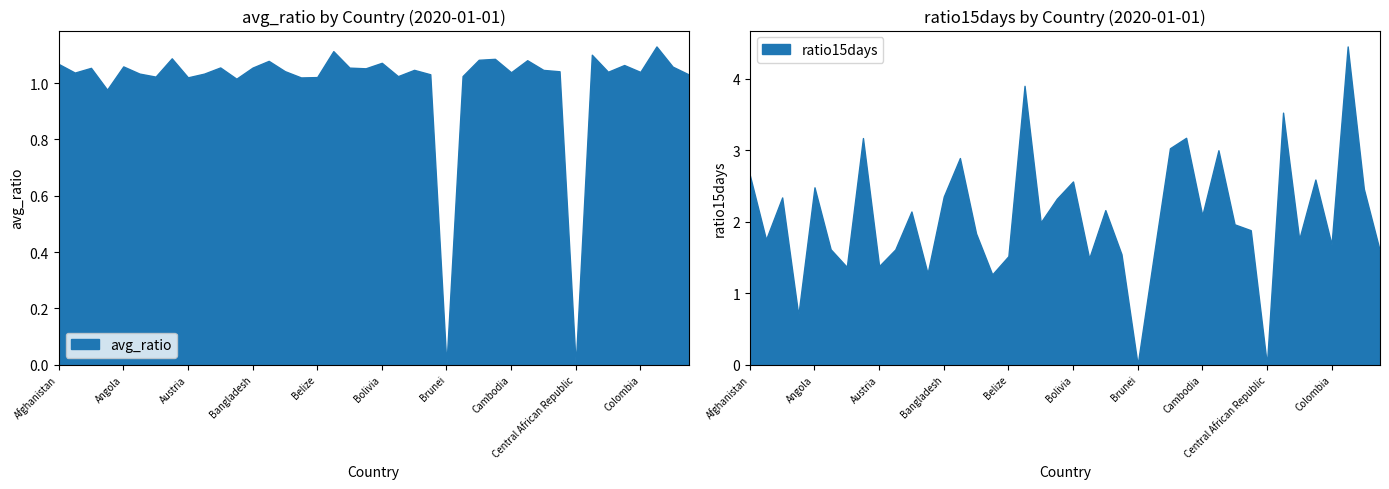

The ratio15days series shows 2.6 at Bolivia. True or false?

True